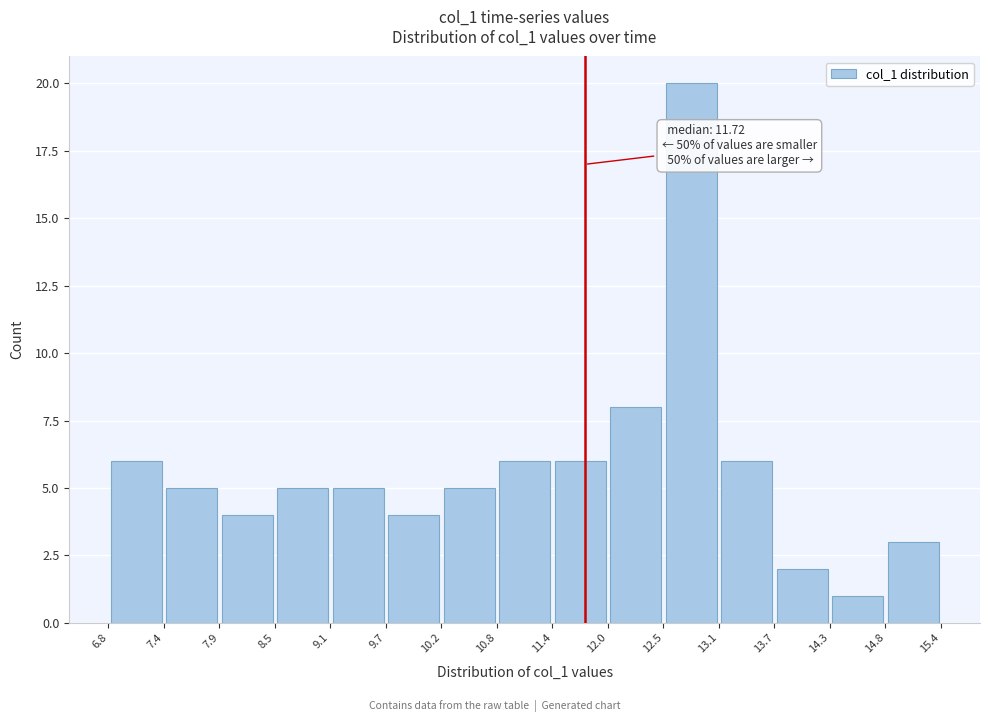

Over which range of the x-axis is the bar tallest?

12.5 to 13.1